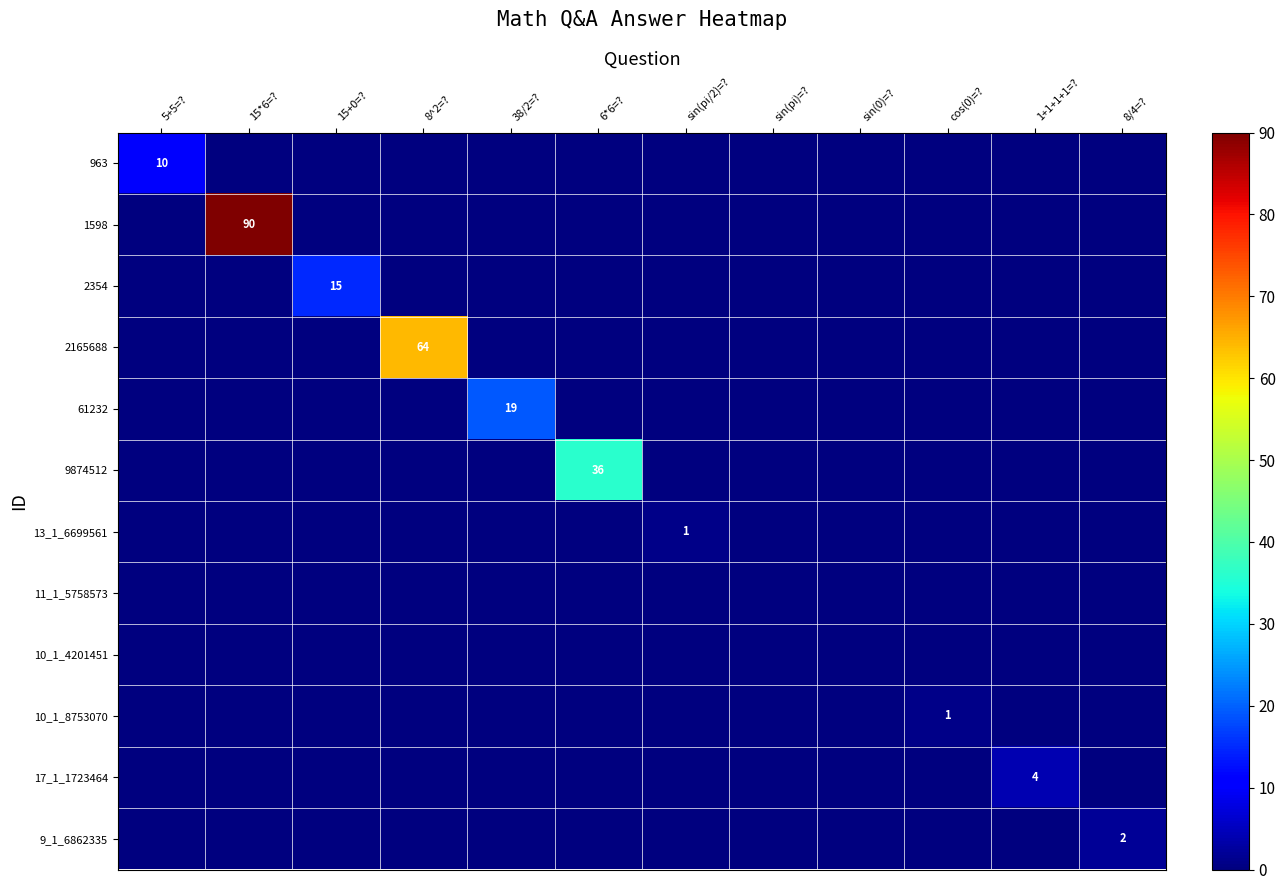

Is it true that 9874512 equals 61 at 6*6=??

False